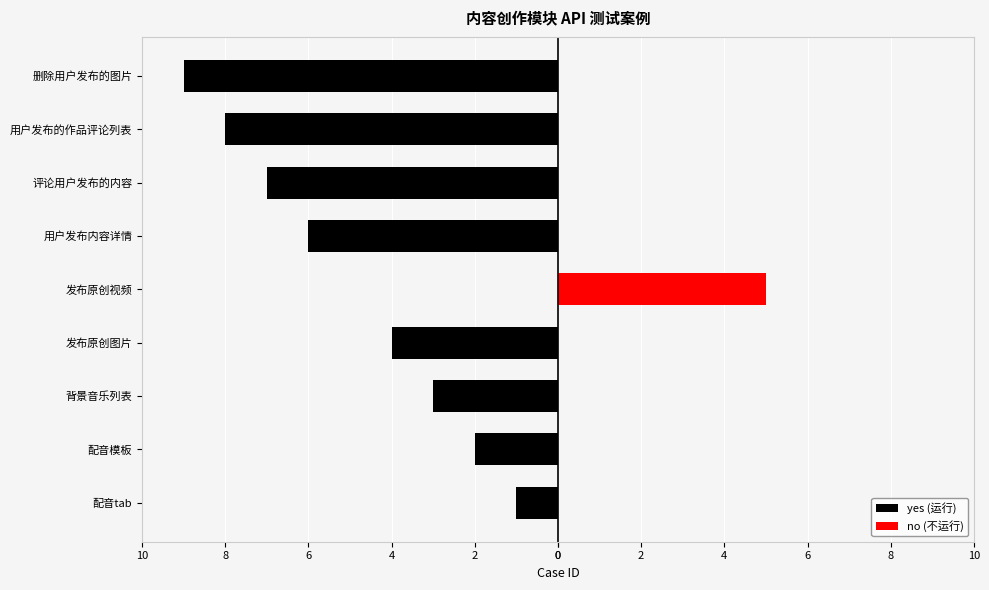

Rank the series by their maximum value, from highest to lowest.

no (不运行), yes (运行)